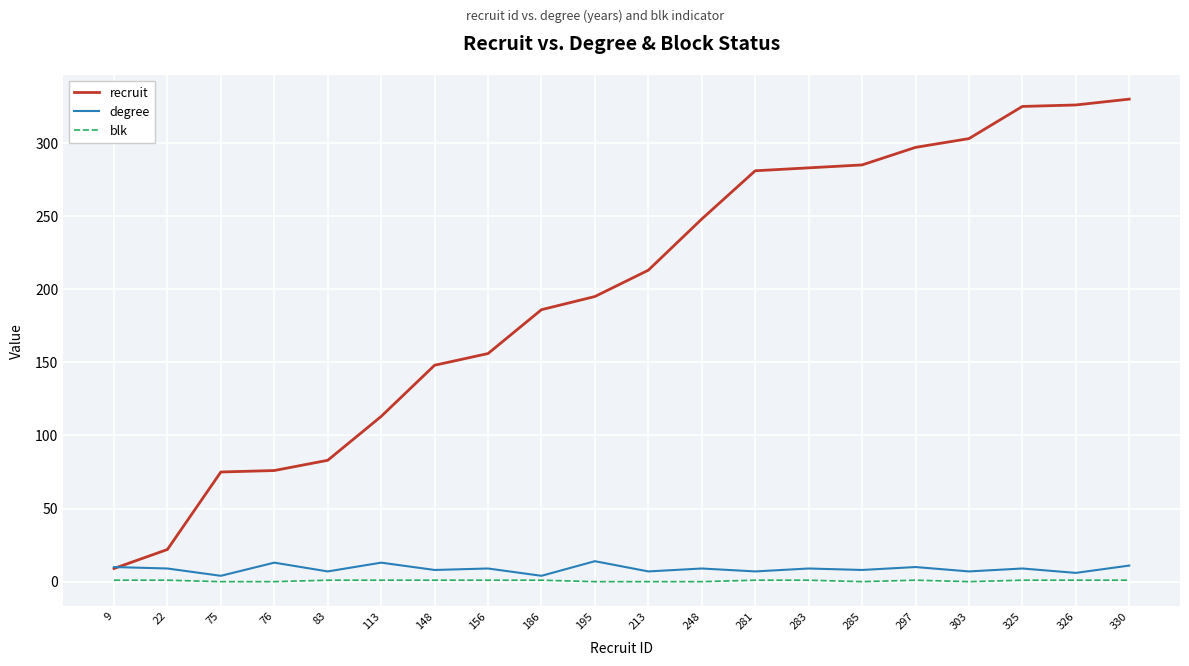

Which series changed the most between 213 and 297?

recruit